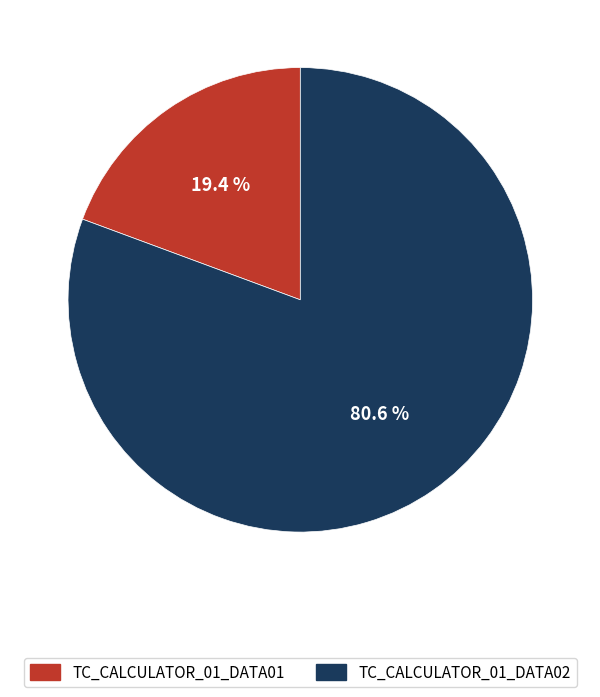

True or false: TC_CALCULATOR_01_DATA02 accounts for 81% of the total.

True